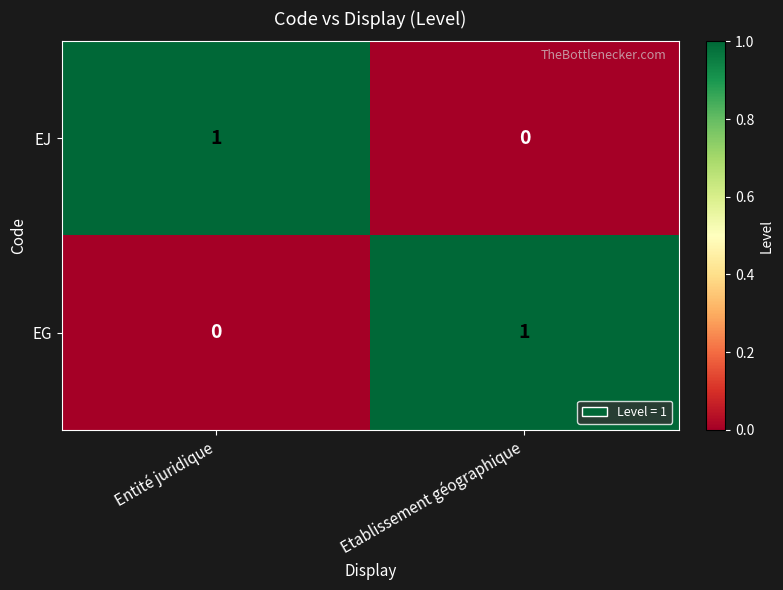

Where is EG nearest to the value 0?

Entité juridique